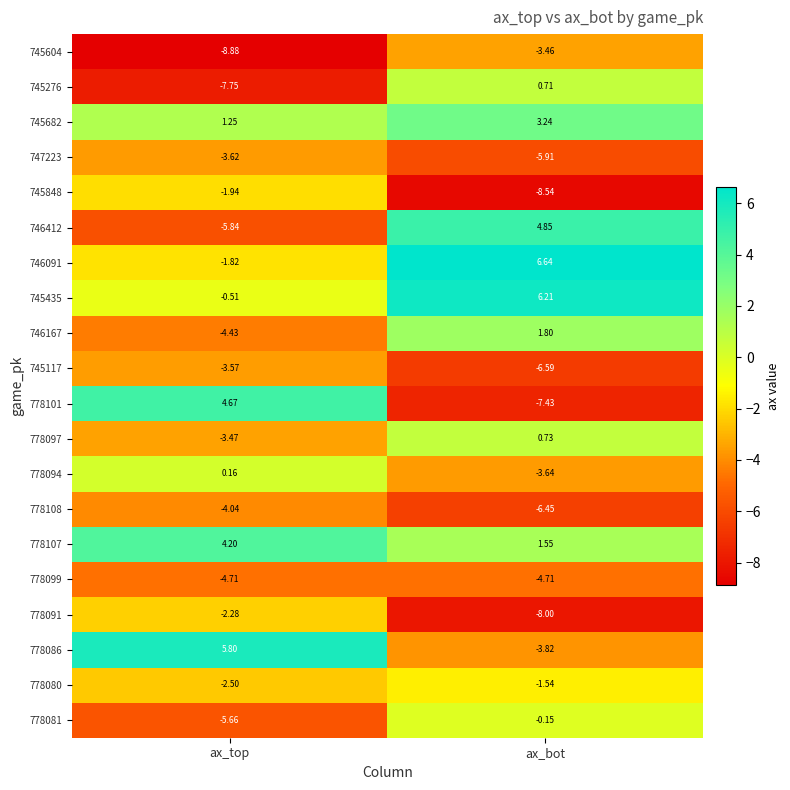

Which category has the highest value across all series?

ax_bot